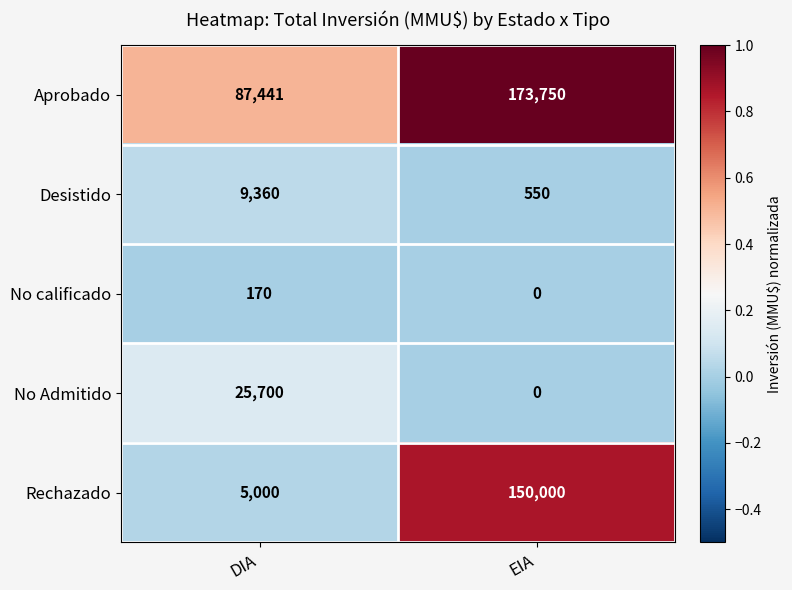

Which series changed the most between DIA and EIA?

Rechazado